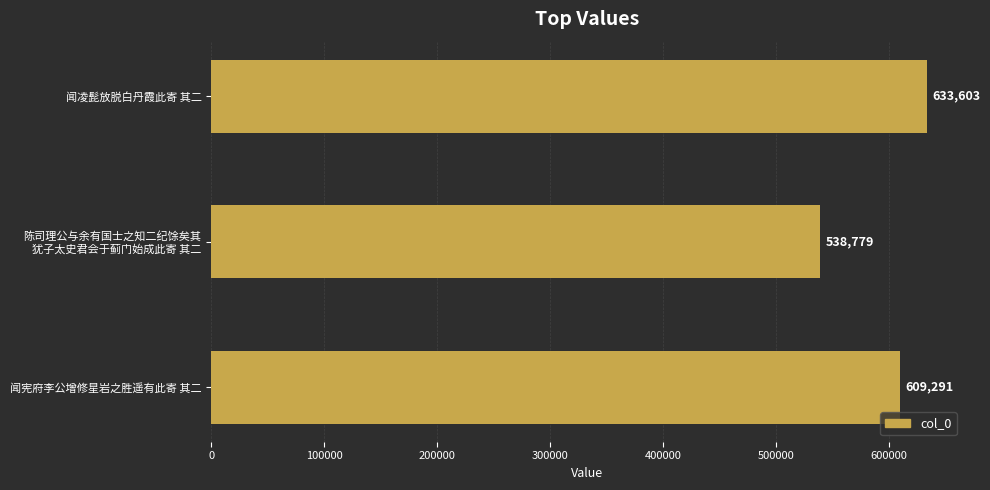

What is the maximum value shown in the chart?

633603